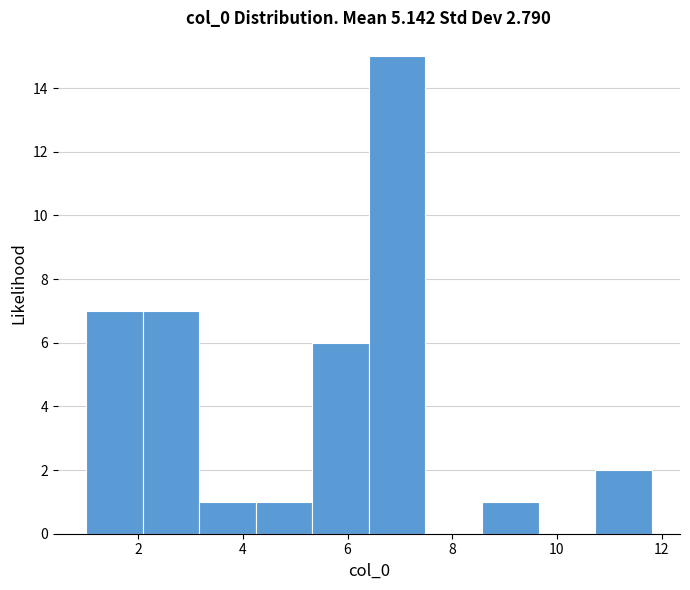

Over which range of the x-axis is the bar tallest?

6.4 to 7.4